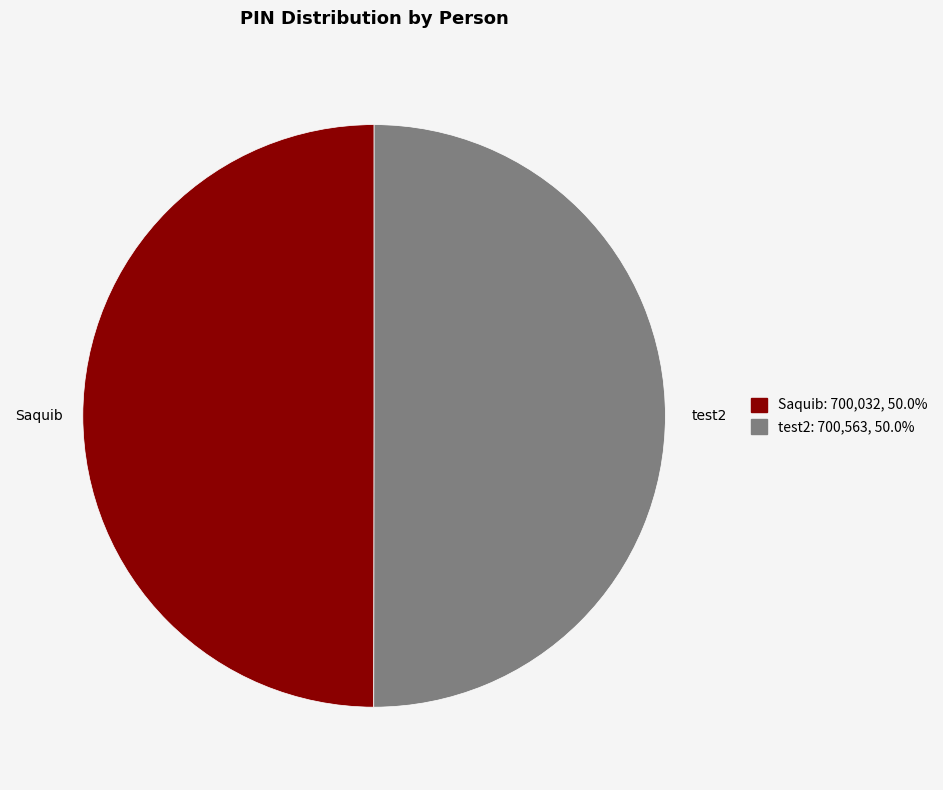

Combined, do Saquib and test2 account for over 50%?

Yes